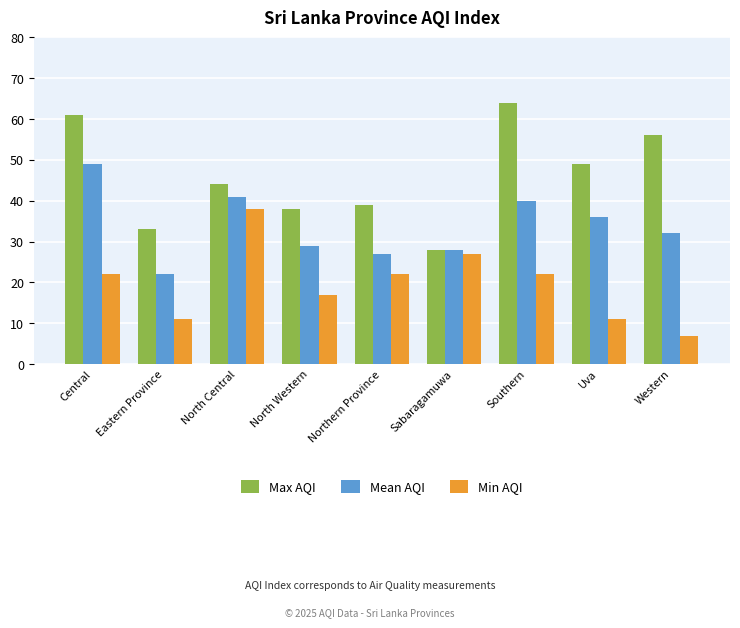

What is the sum of the Min AQI values at Eastern Province and Northern Province?

33